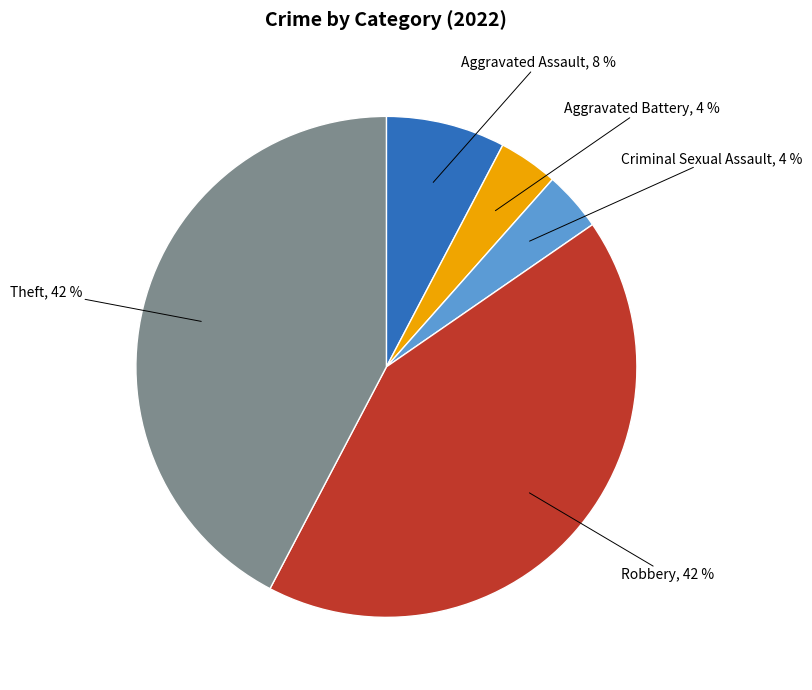

To the nearest percent, what is the combined percentage of Criminal Sexual Assault and Robbery?

46%